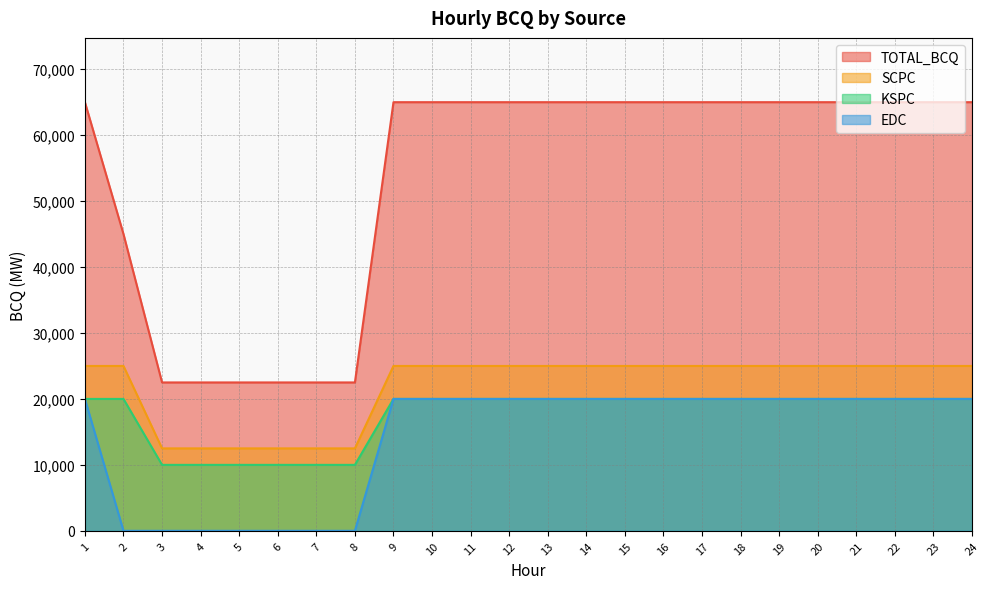

True or false: EDC has a value of 10234 at 16.

False